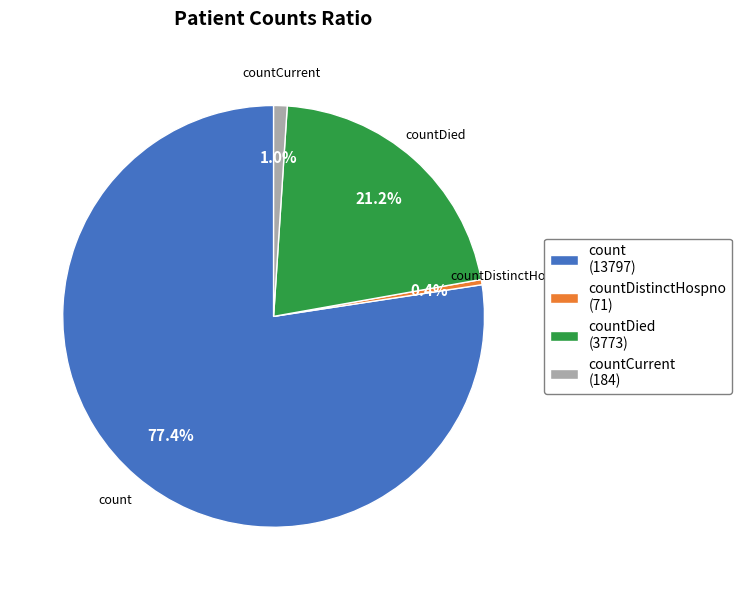

Rank the categories by value from highest to lowest.

count (13797), countDied (3773), countCurrent (184), countDistinctHospno (71)